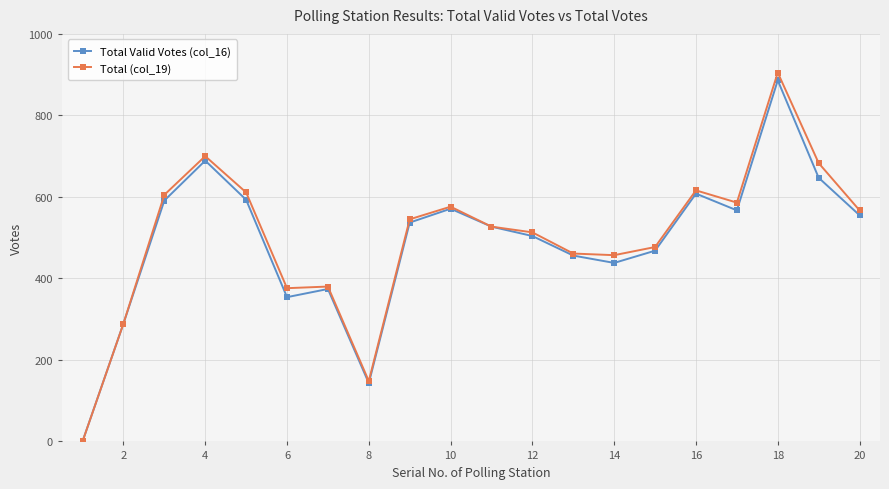

What is the greatest value displayed?

905